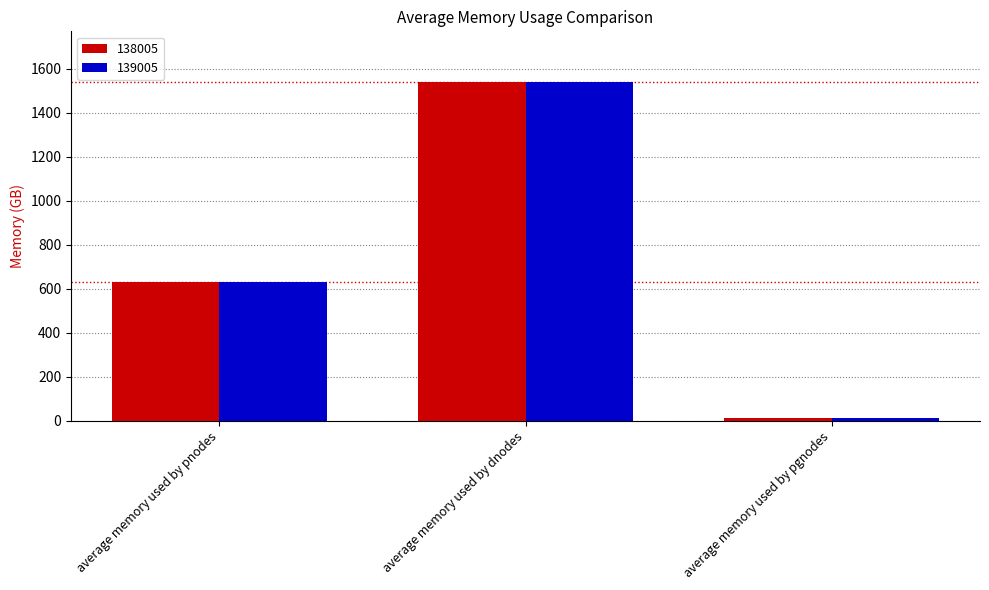

What is the average value of the 138005 series?

727.5